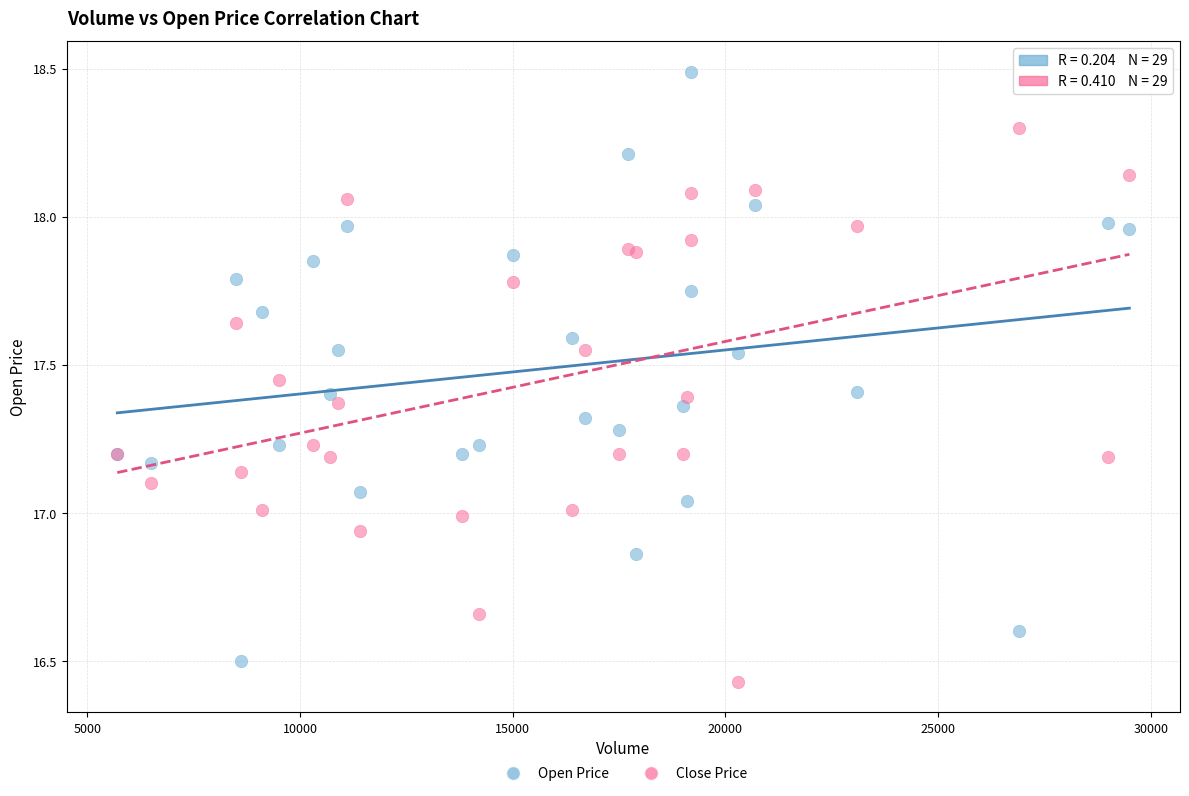

Which series reaches the maximum Y coordinate?

Open Price